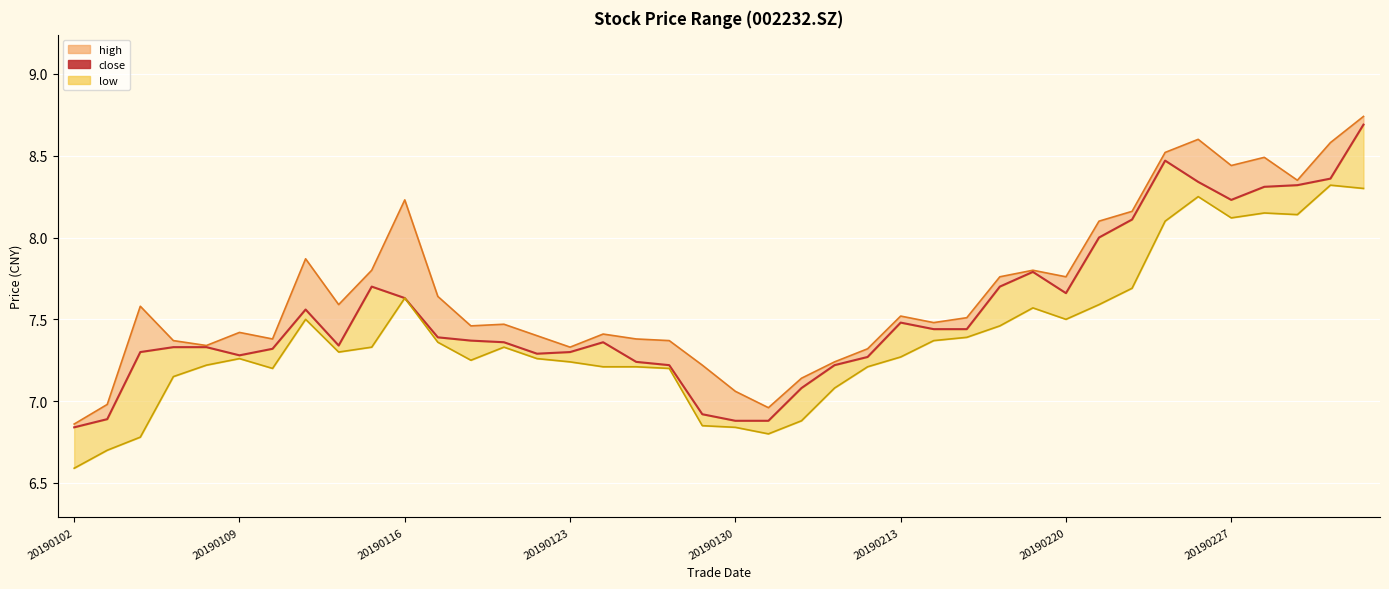

What is the sum of all values?

301.6